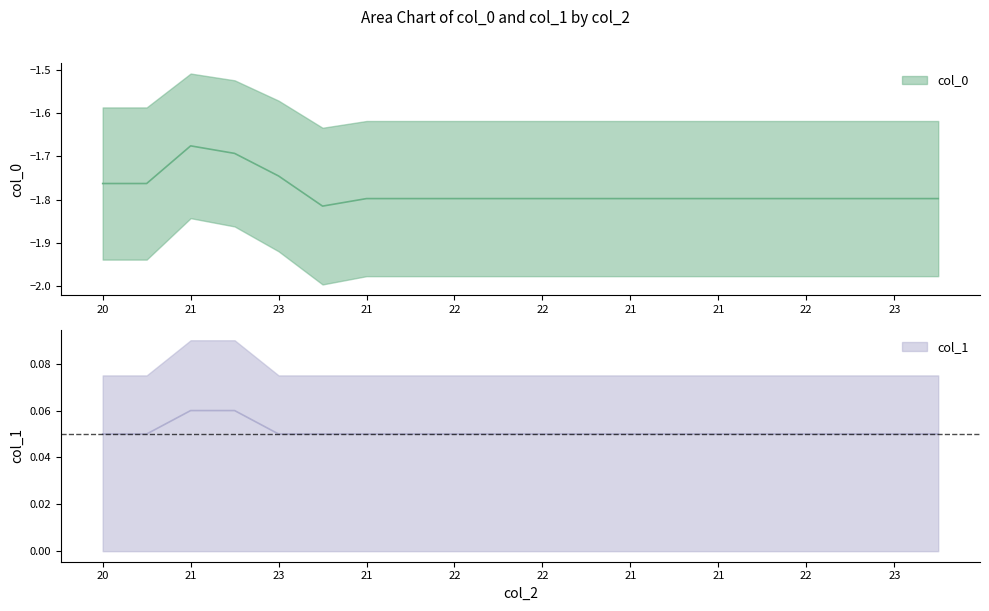

Does the chart display data point markers on the line(s)?

No